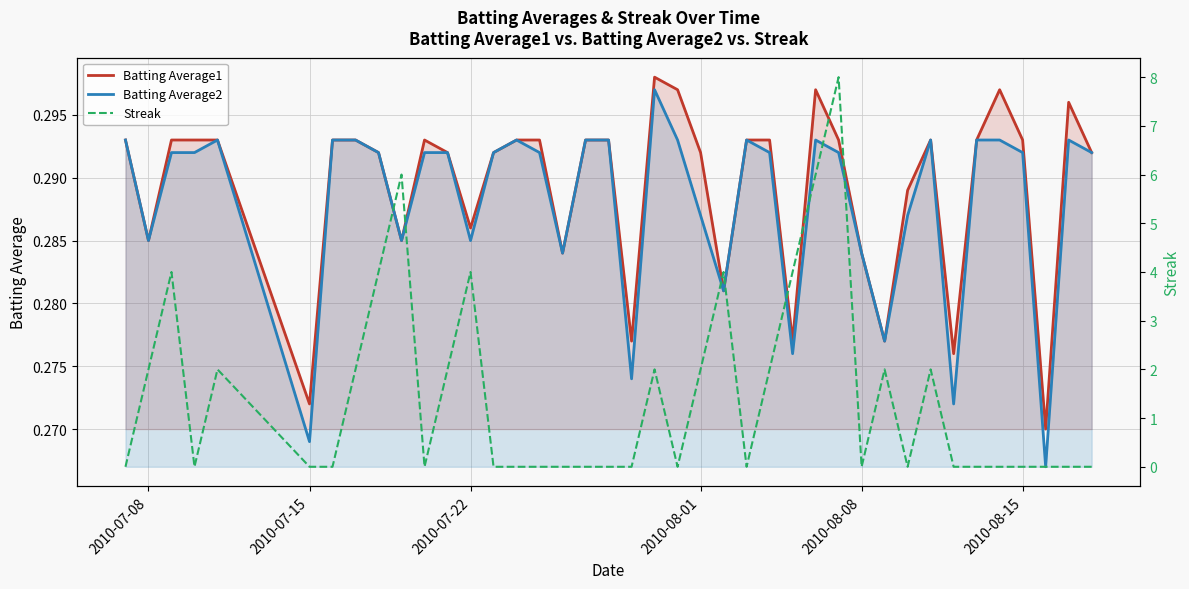

How many lines are shown in the chart?

3